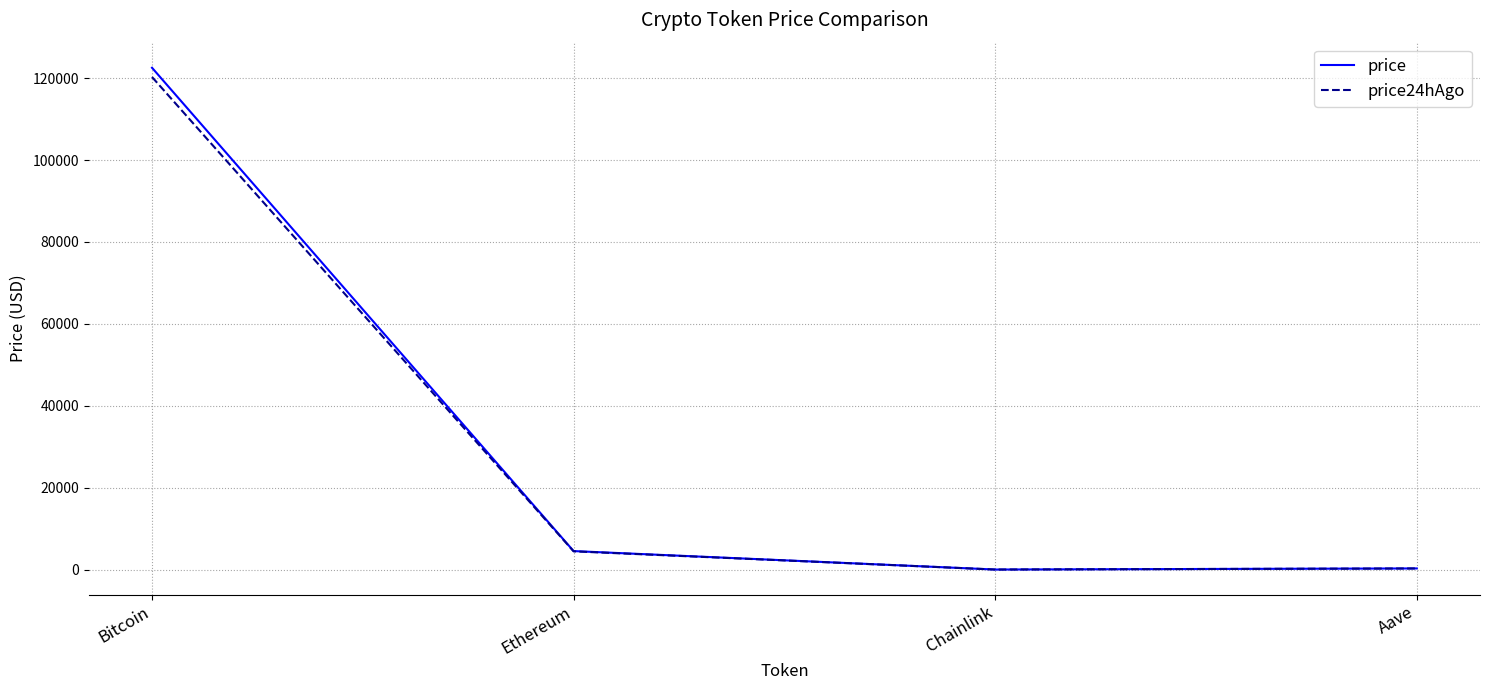

Where is the first local minimum for price24hAgo?

Chainlink